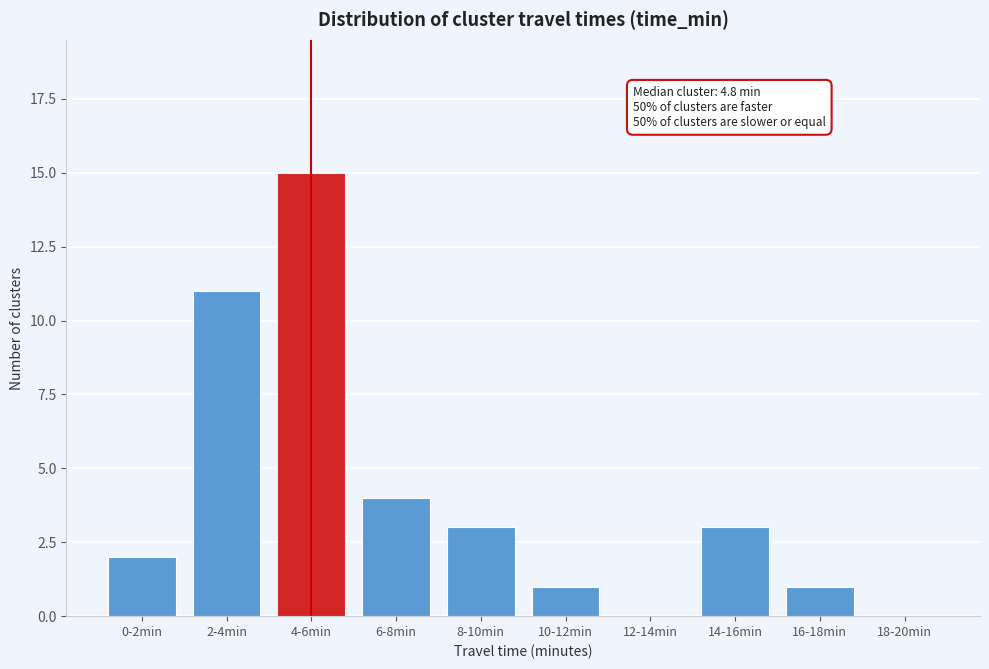

Reading left to right, transcribe all the data shown in this chart.

0-2min=2	2-4min=11	4-6min=15	6-8min=4	8-10min=3	10-12min=1	12-14min=0	14-16min=3	16-18min=1	18-20min=0